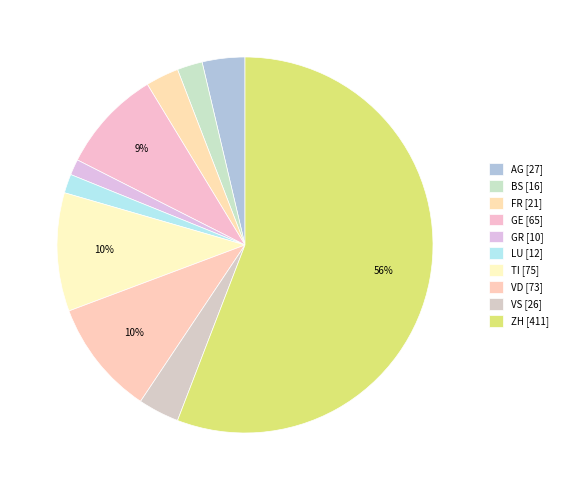

Count the number of slices in the pie.

10